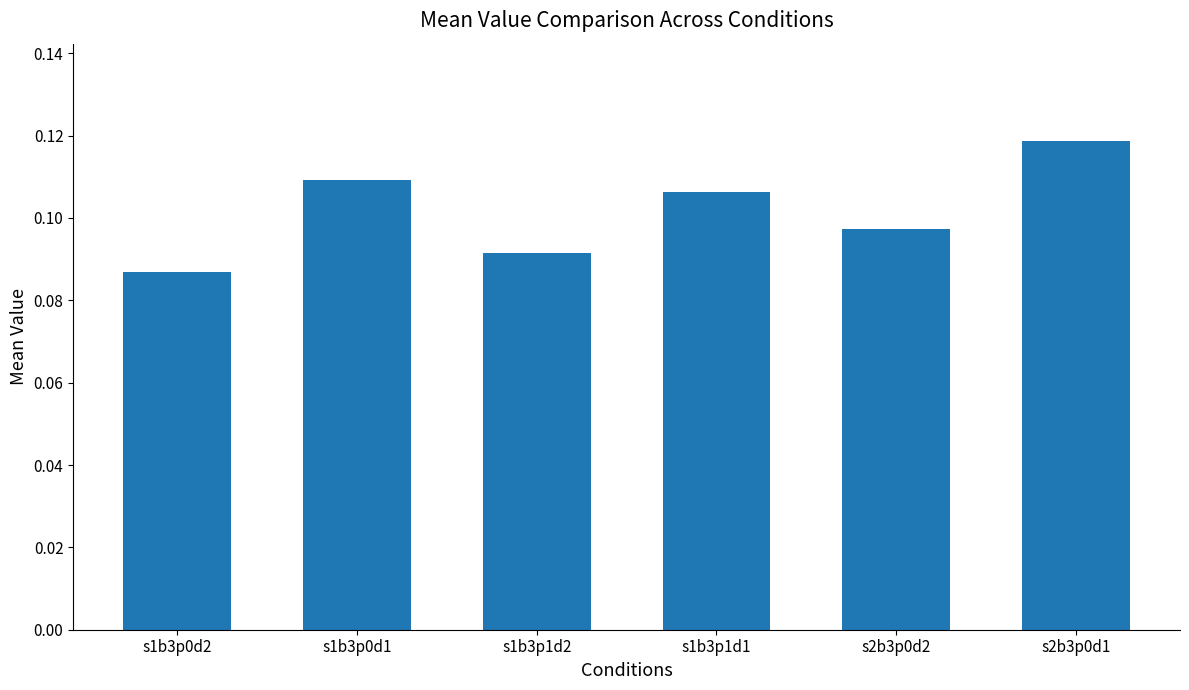

What is the label of the 5th bar from the right?

s1b3p0d1